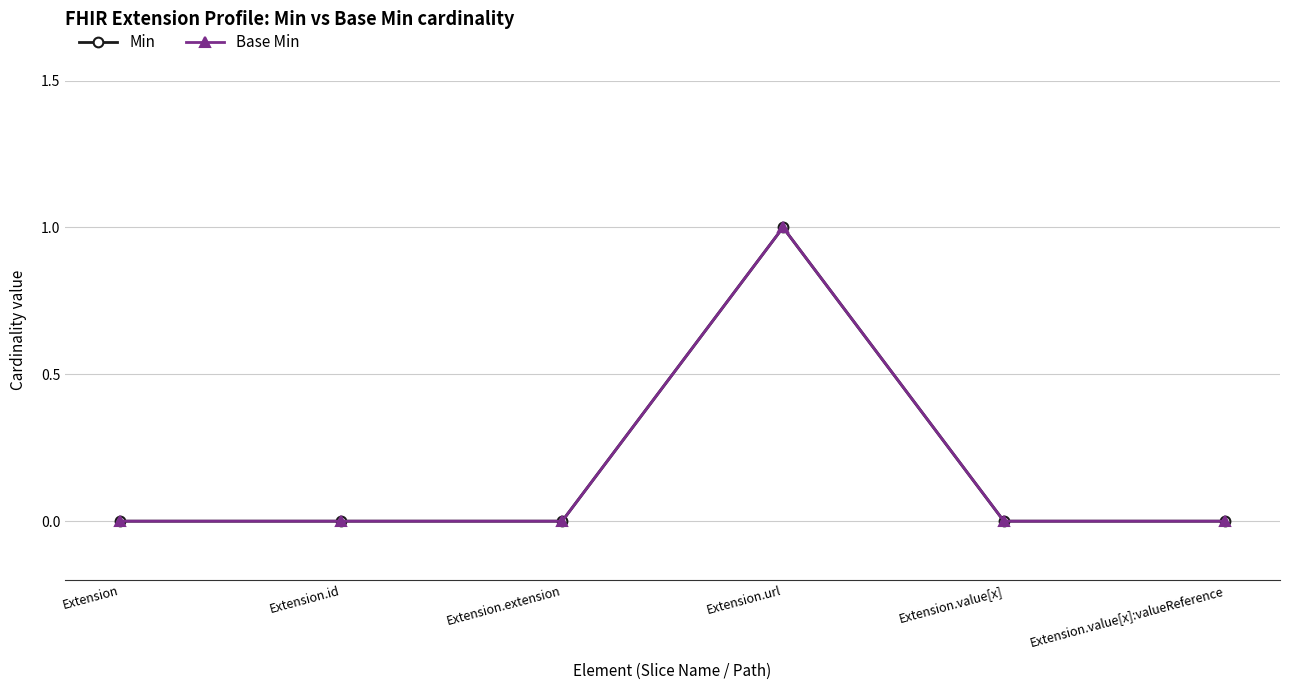

Reading right to left, what are all the values shown in this chart?

Min: Extension.value[x]:valueReference=0	Extension.value[x]=0	Extension.url=1	Extension.extension=0	Extension.id=0	Extension=0
Base Min: Extension.value[x]:valueReference=0	Extension.value[x]=0	Extension.url=1	Extension.extension=0	Extension.id=0	Extension=0